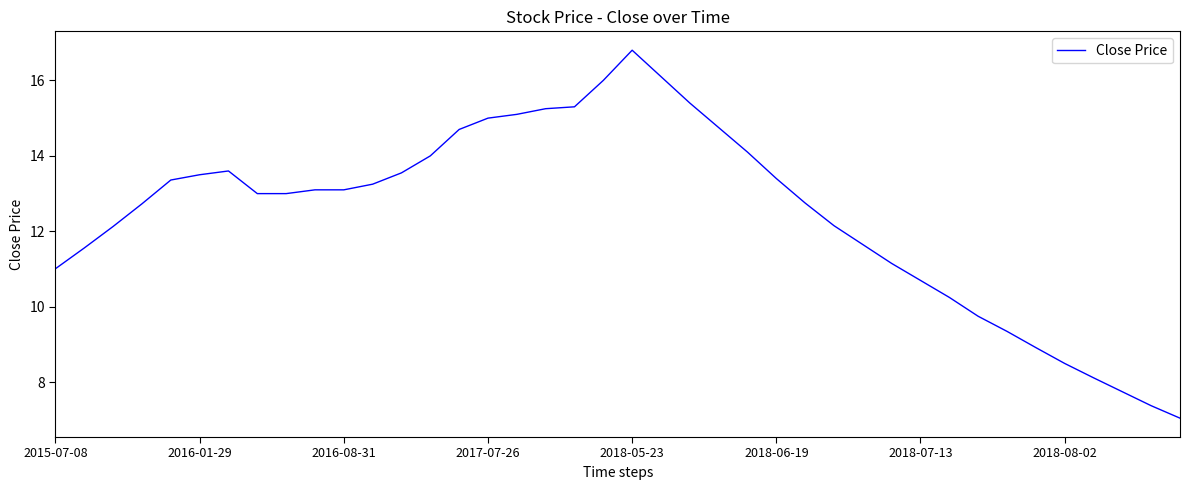

What is the greatest value displayed?

16.8